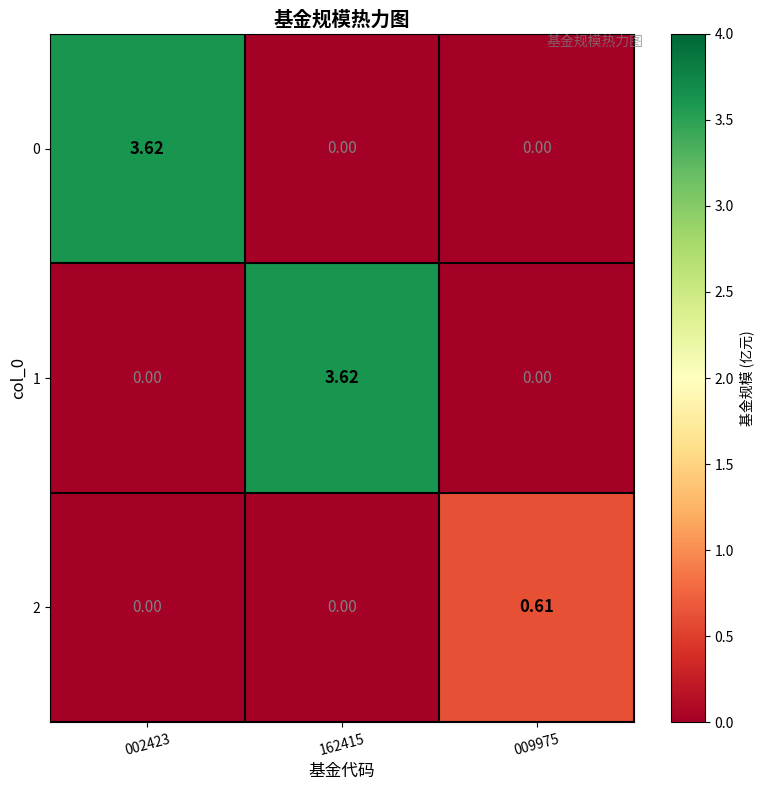

Is the value of 0 at 162415 greater than the value of 1 at 162415?

No